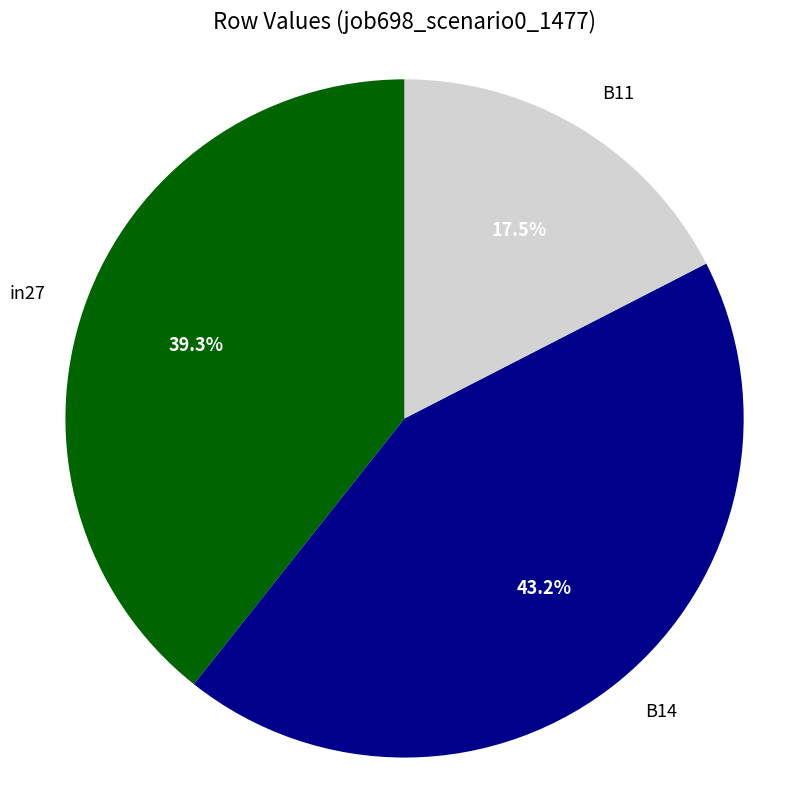

How many slices are in this pie chart?

3